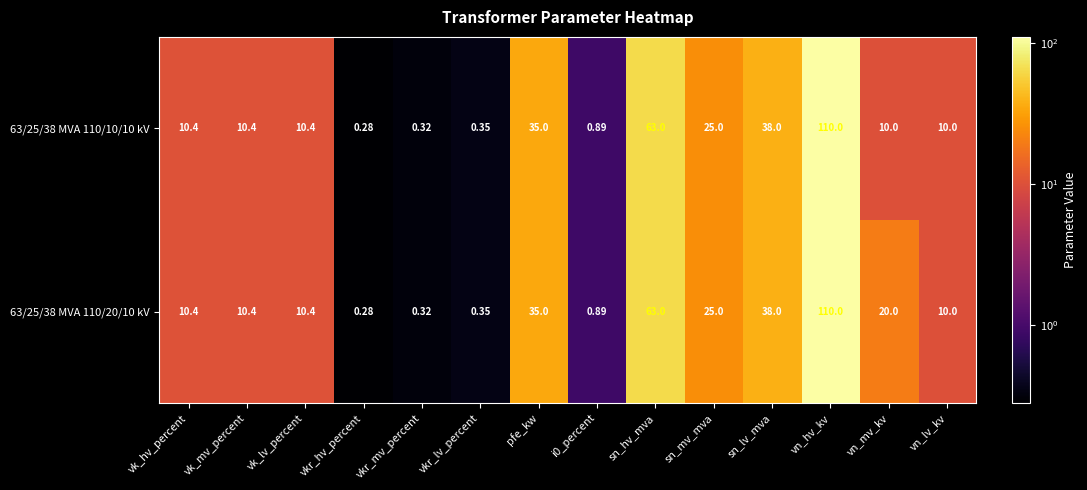

At which category is the sum across all series the highest?

vn_hv_kv